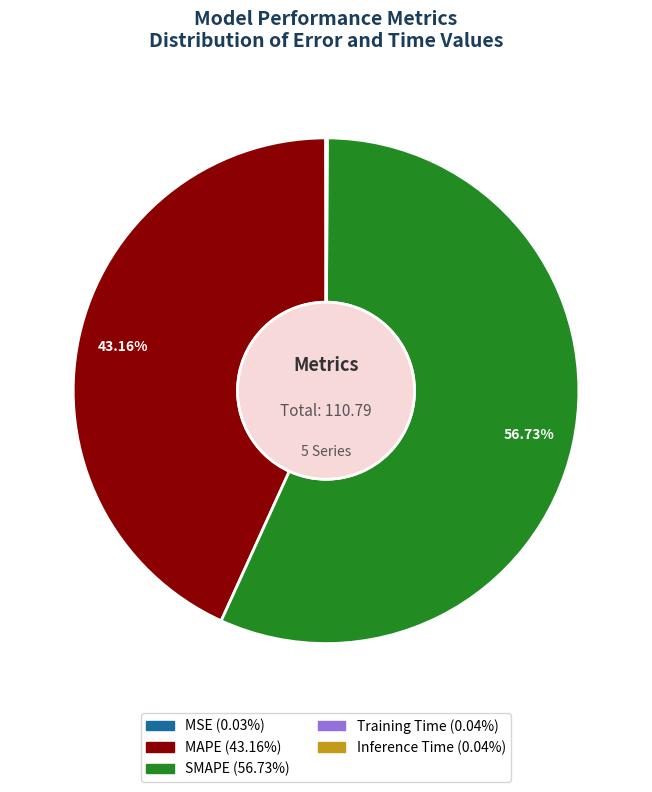

How much of the chart is everything except SMAPE?

43.3%